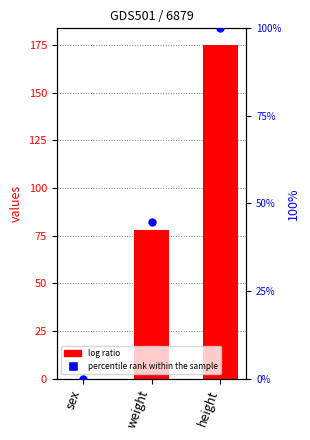

Which series has the widest spread of Y values?

values